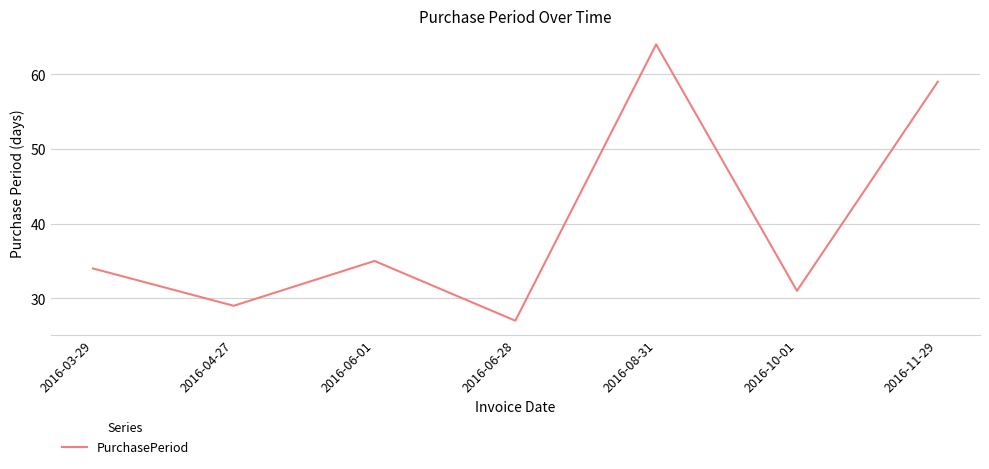

The value at 2016-06-28 is 27. True or false?

True